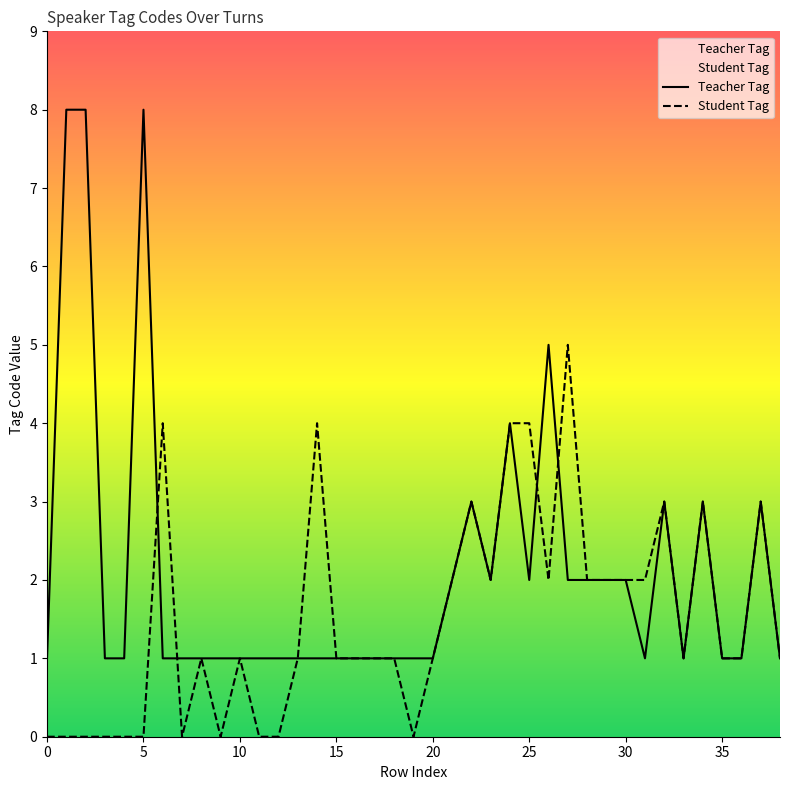

At which category does Teacher Tag reach its first local valley?

23